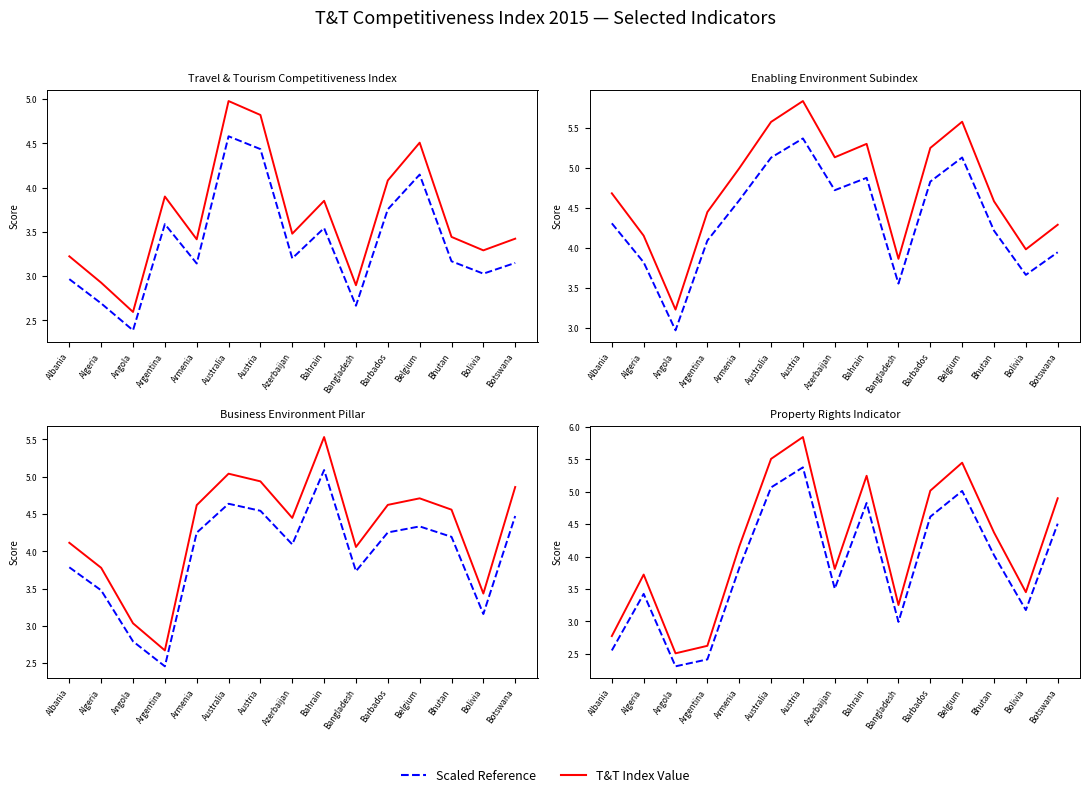

At which label does T&T Index Value reach its minimum?

Angola